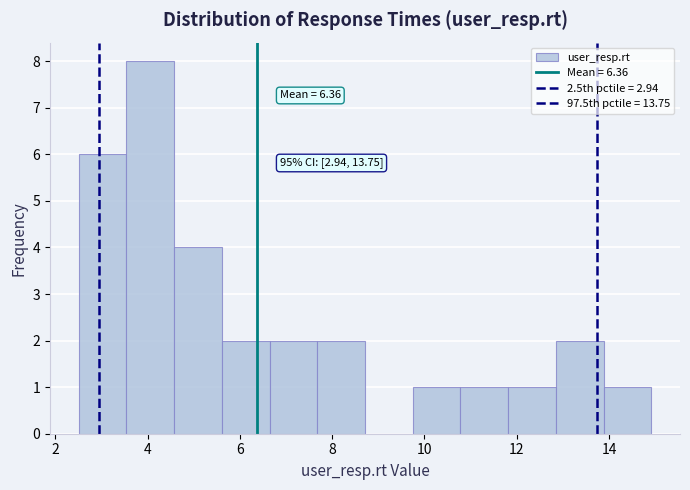

Over which range of the x-axis is the bar tallest?

3.6 to 4.6